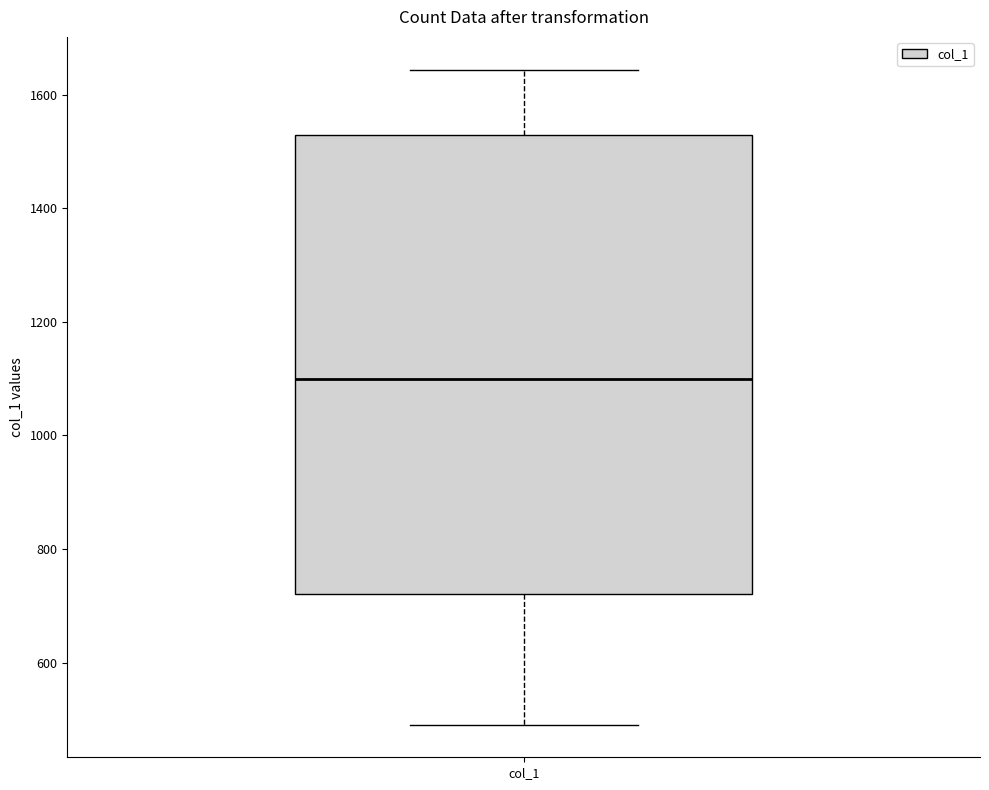

Where does the lower whisker of the box for col_1 end on the y-axis? The values are not printed on the chart, so give them approximately, as read against the axis.

500